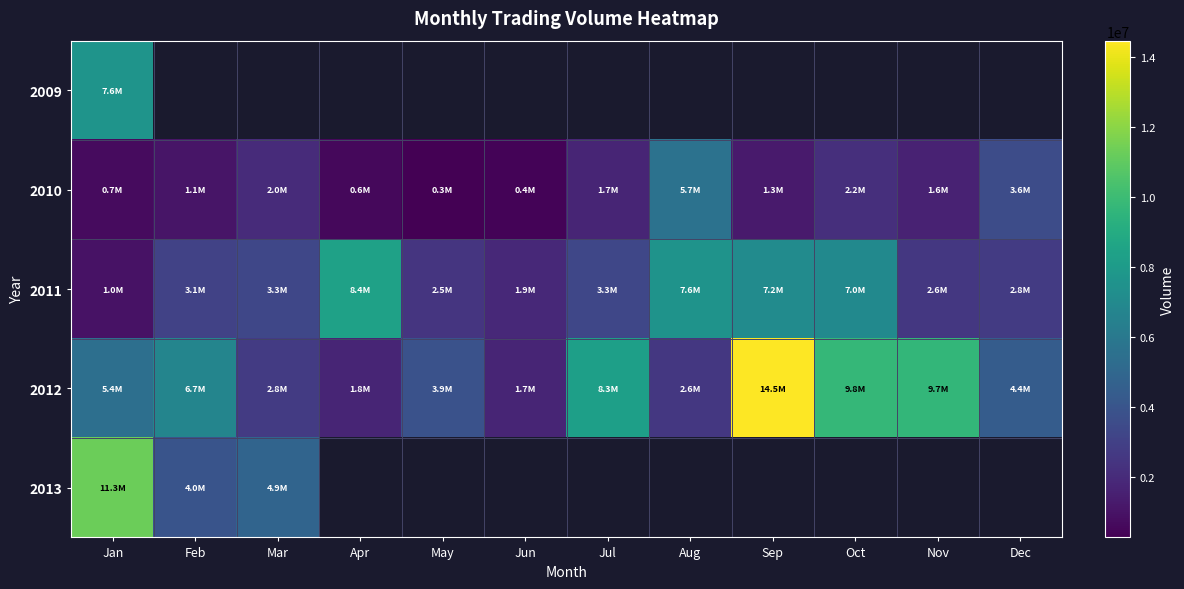

At which category is the sum across all series the highest?

Jan